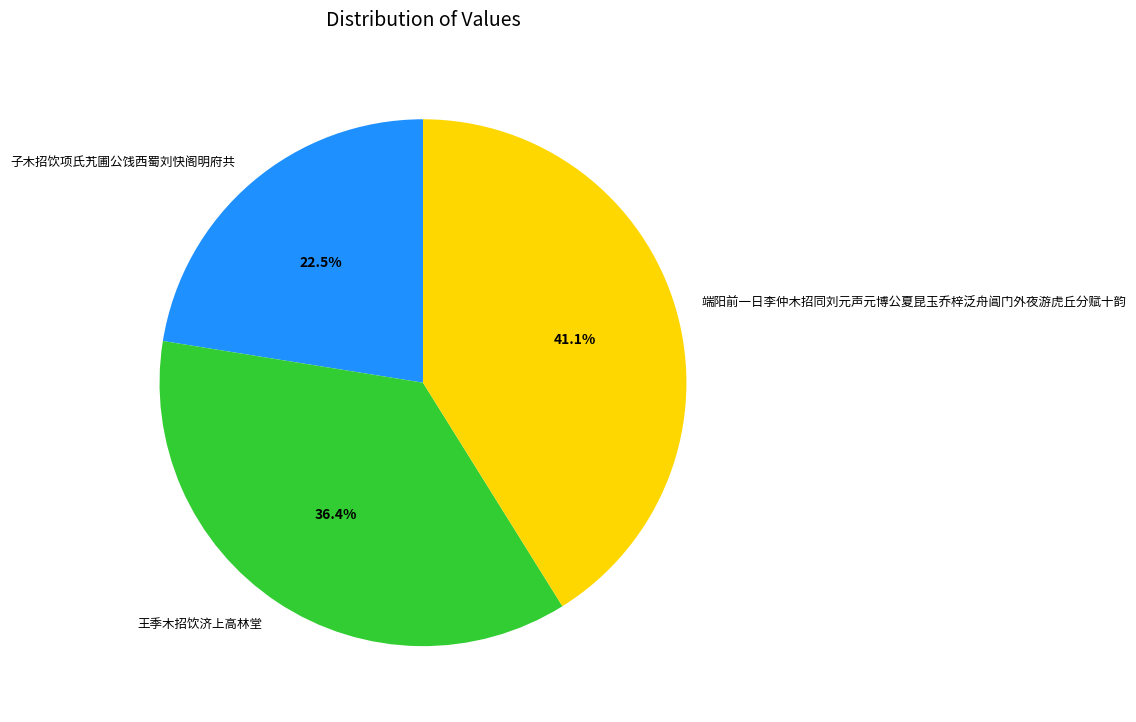

Between 端阳前一日李仲木招同刘元声元博公夏昆玉乔梓泛舟阊门外夜游虎丘分赋十韵 and 子木招饮项氏艽圃公饯西蜀刘快阁明府共, which is larger?

端阳前一日李仲木招同刘元声元博公夏昆玉乔梓泛舟阊门外夜游虎丘分赋十韵